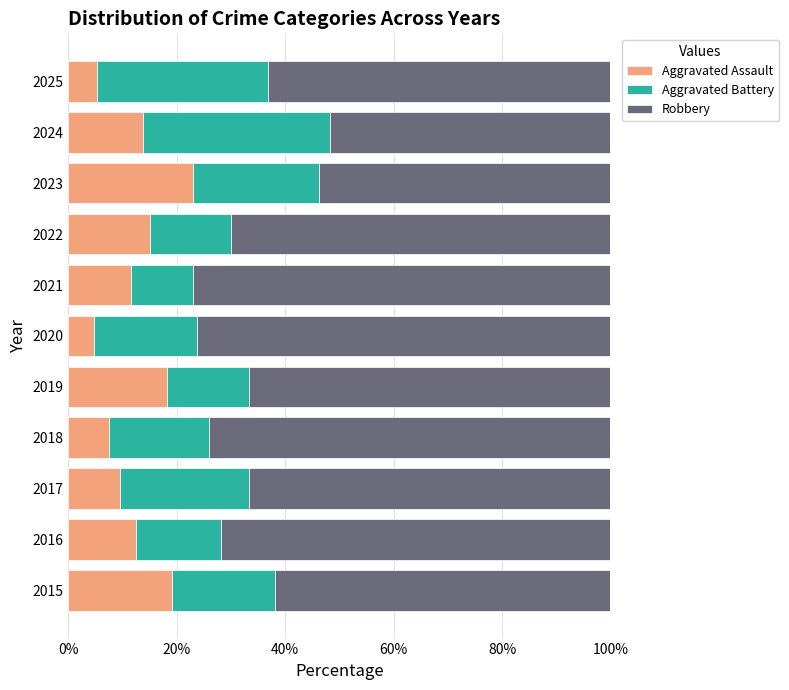

What is the difference between the maximum and minimum values in the Aggravated Assault series?

18.3